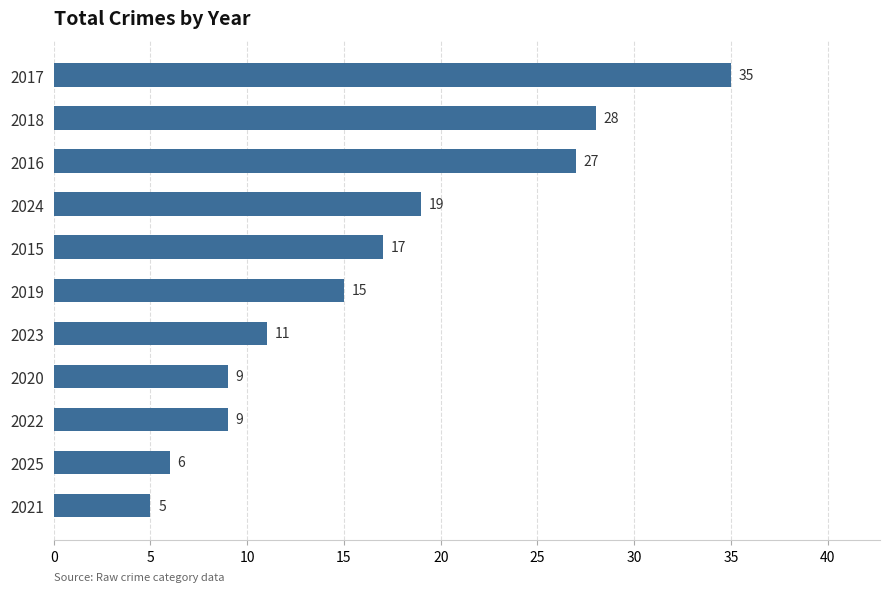

What value does the data have at 2018?

28